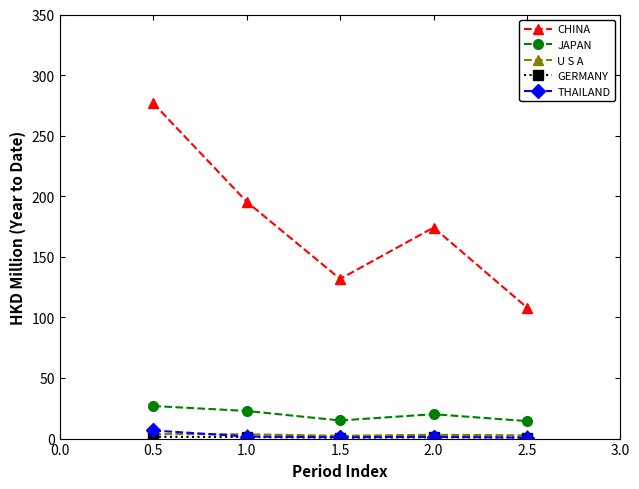

What is the value of the JAPAN point at the 4th from the left?

20.1